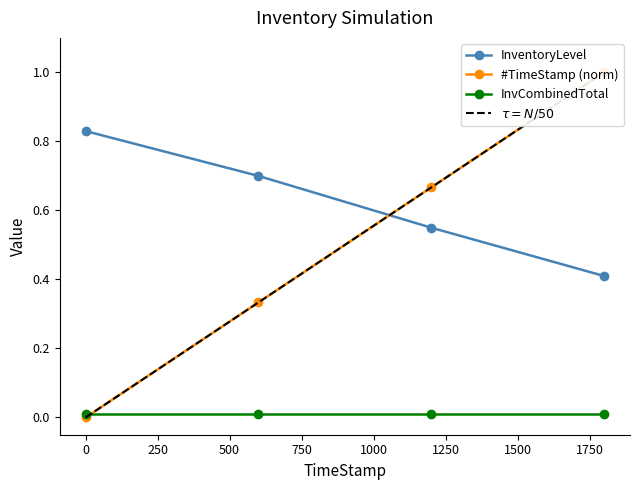

True or false: InvCombinedTotal and InventoryLevel intersect in this chart.

False